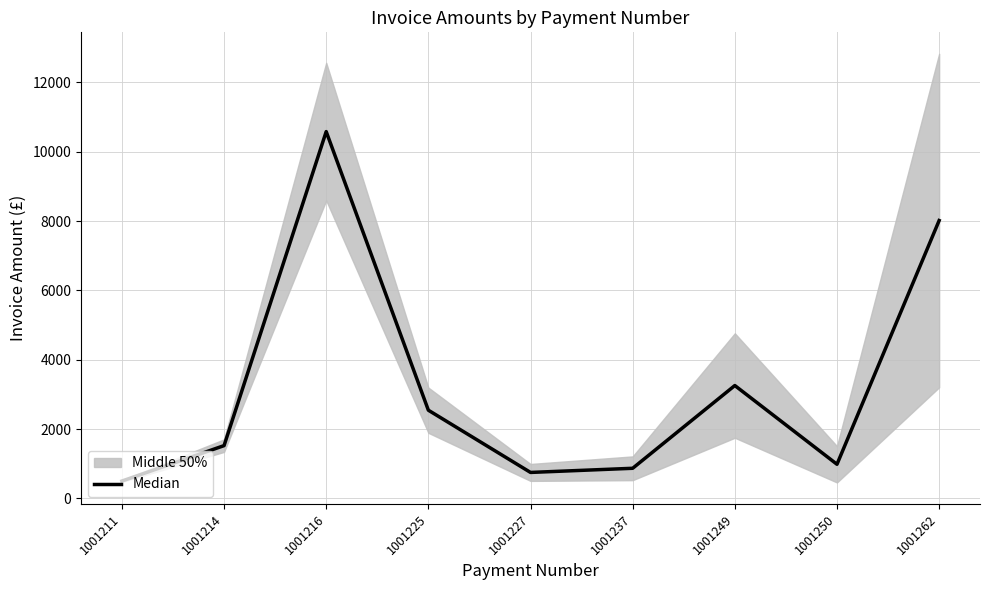

Rank the categories by value from highest to lowest.

1001216, 1001262, 1001249, 1001225, 1001214, 1001250, 1001237, 1001227, 1001211